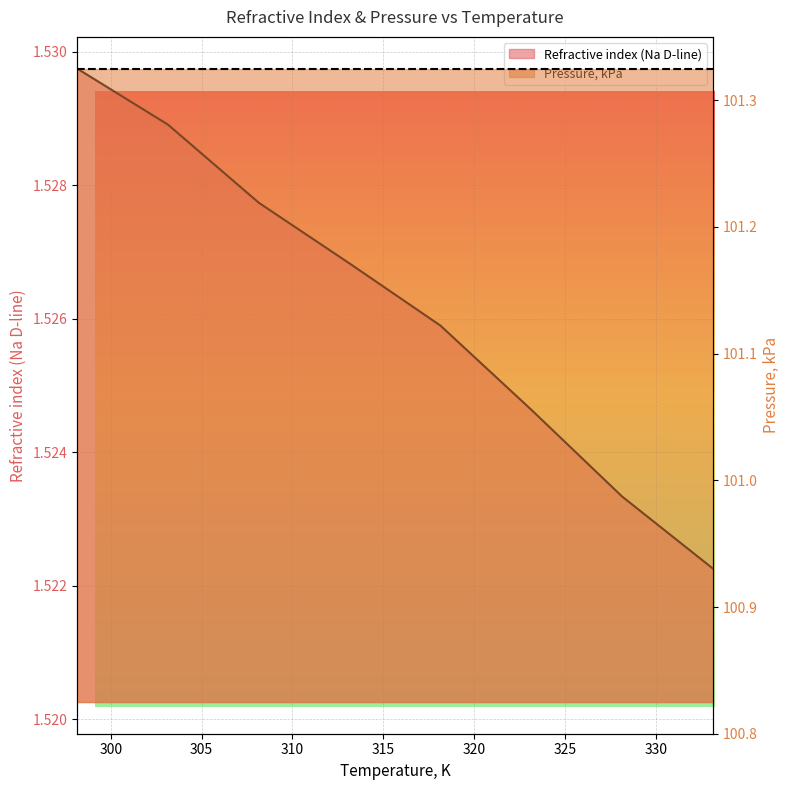

Which category has the highest value across all series?

298.15